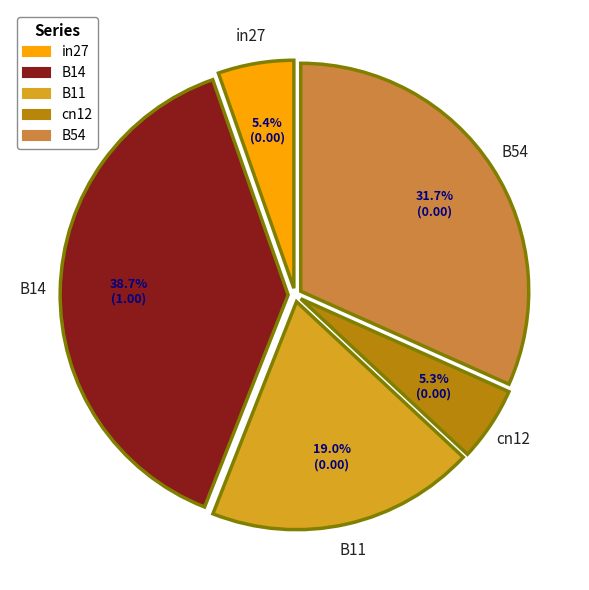

Count the number of slices in the pie.

5